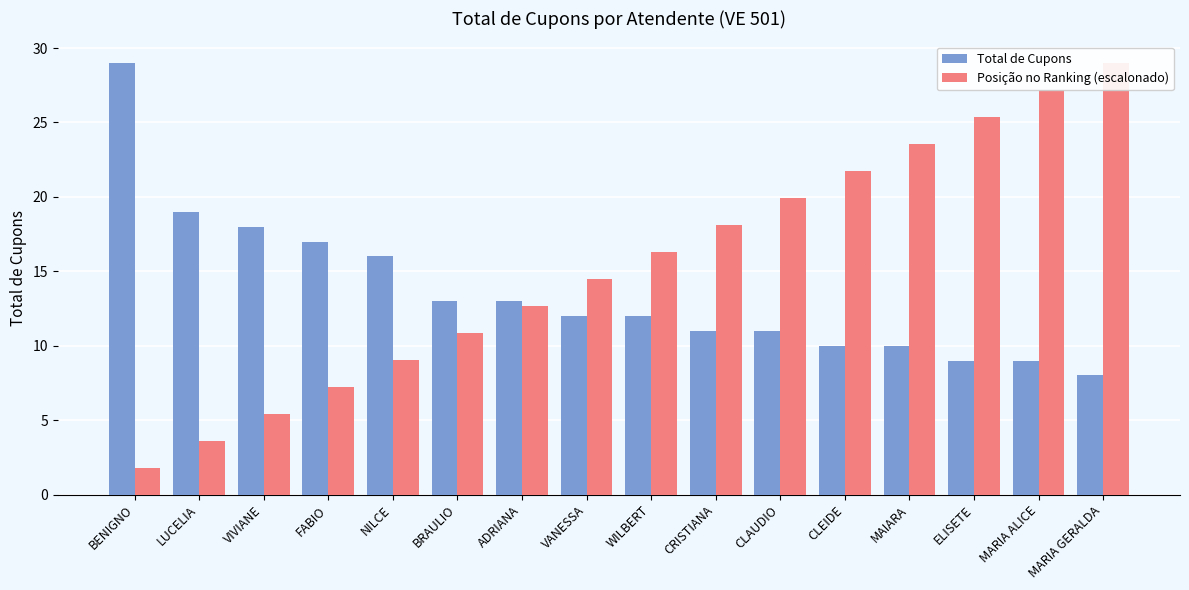

Reading left to right, list all the values displayed in this chart.

Total de Cupons: BENIGNO=29.0	LUCELIA=19.0	VIVIANE=18.0	FABIO=17.0	NILCE=16.0	BRAULIO=13.0	ADRIANA=13.0	VANESSA=12.0	WILBERT=12.0	CRISTIANA=11.0	CLAUDIO=11.0	CLEIDE=10.0	MAIARA=10.0	ELISETE=9.0	MARIA ALICE=9.0	MARIA GERALDA=8.0
Posição no Ranking (escalonado): BENIGNO=1.8	LUCELIA=3.6	VIVIANE=5.4	FABIO=7.2	NILCE=9.1	BRAULIO=10.9	ADRIANA=12.7	VANESSA=14.5	WILBERT=16.3	CRISTIANA=18.1	CLAUDIO=19.9	CLEIDE=21.8	MAIARA=23.6	ELISETE=25.4	MARIA ALICE=27.2	MARIA GERALDA=29.0